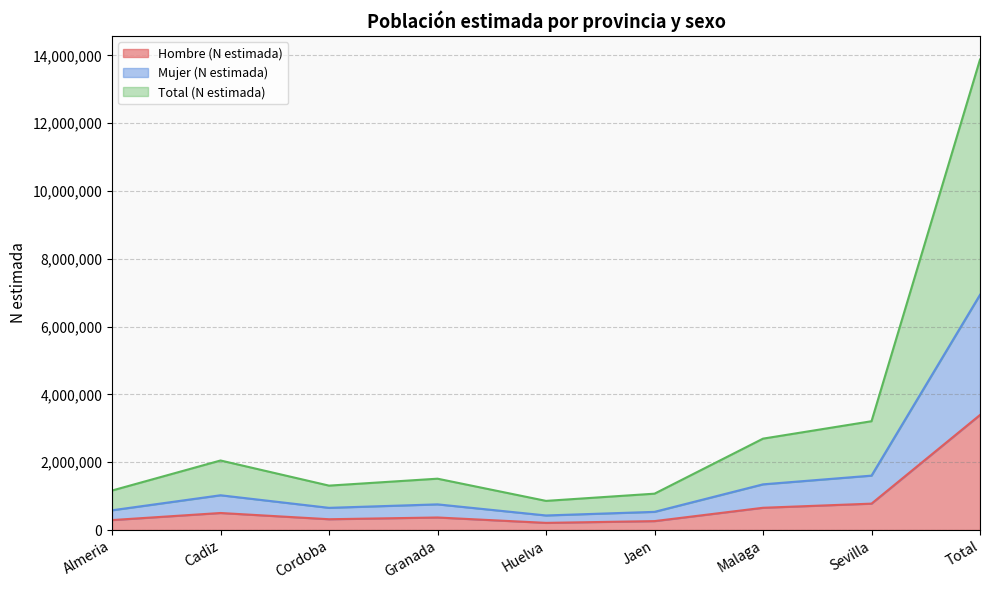

Does the chart have visible grid lines?

Yes